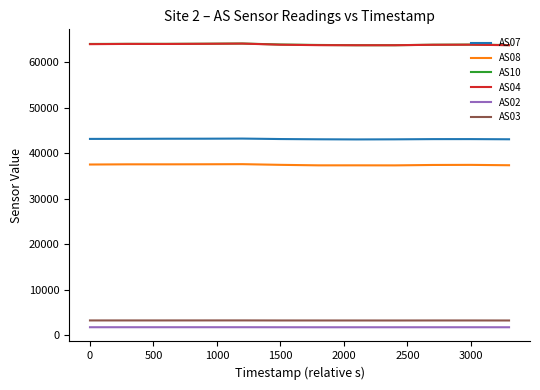

True or false: AS08 and AS07 cross at least once.

False